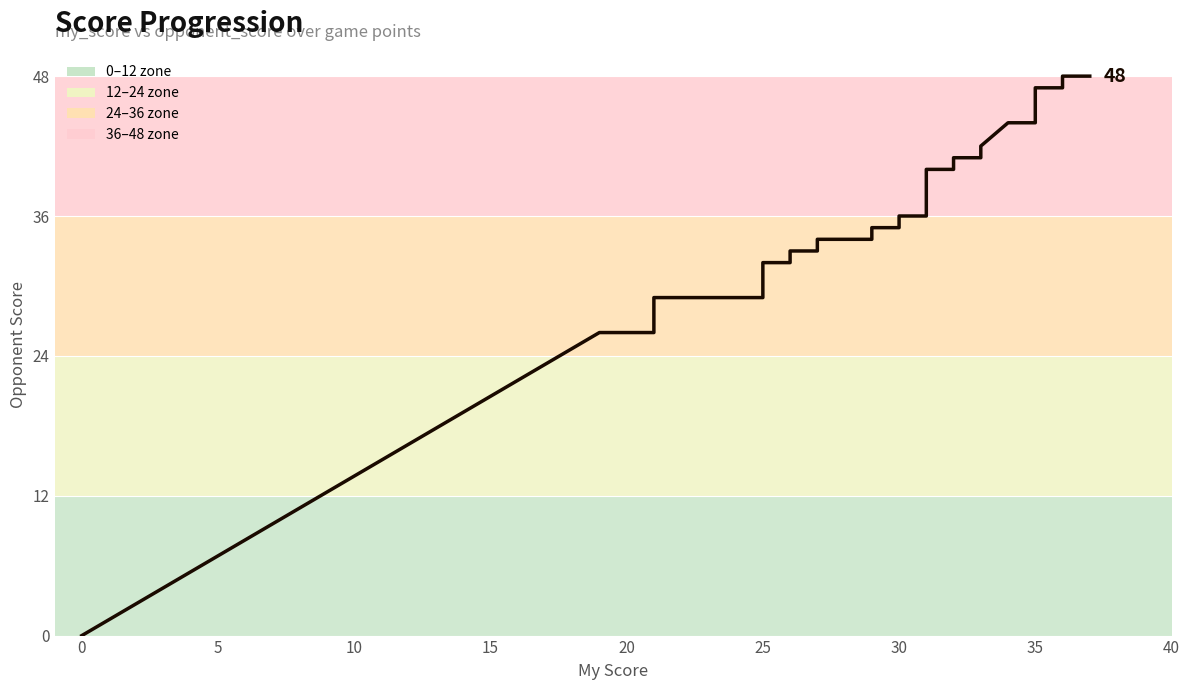

True or false: the data shows 65 at 32.

False